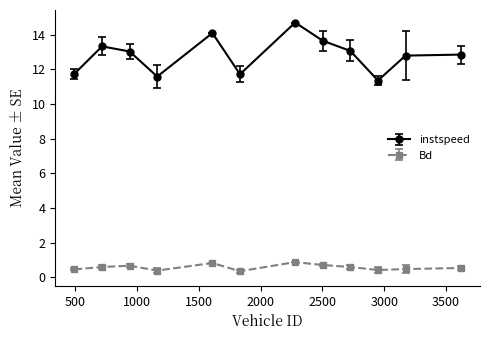

List the series in order of their overall mean, lowest first.

Bd, instspeed